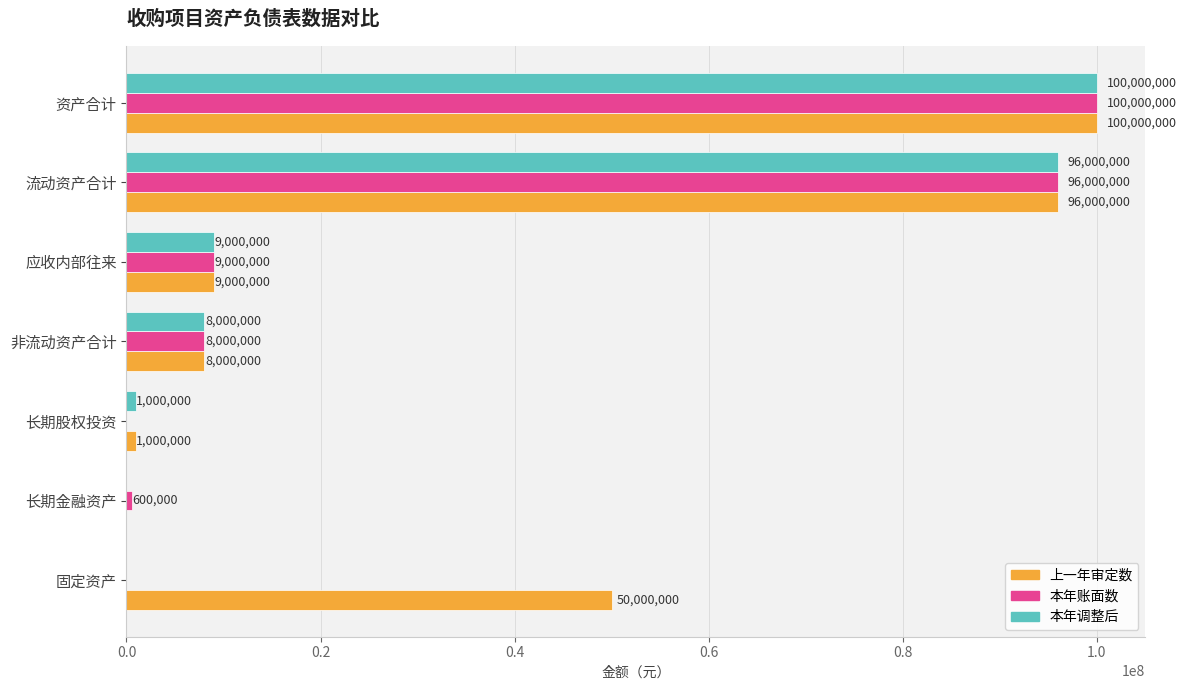

At which label is 本年调整后 closest to 50000000?

应收内部往来